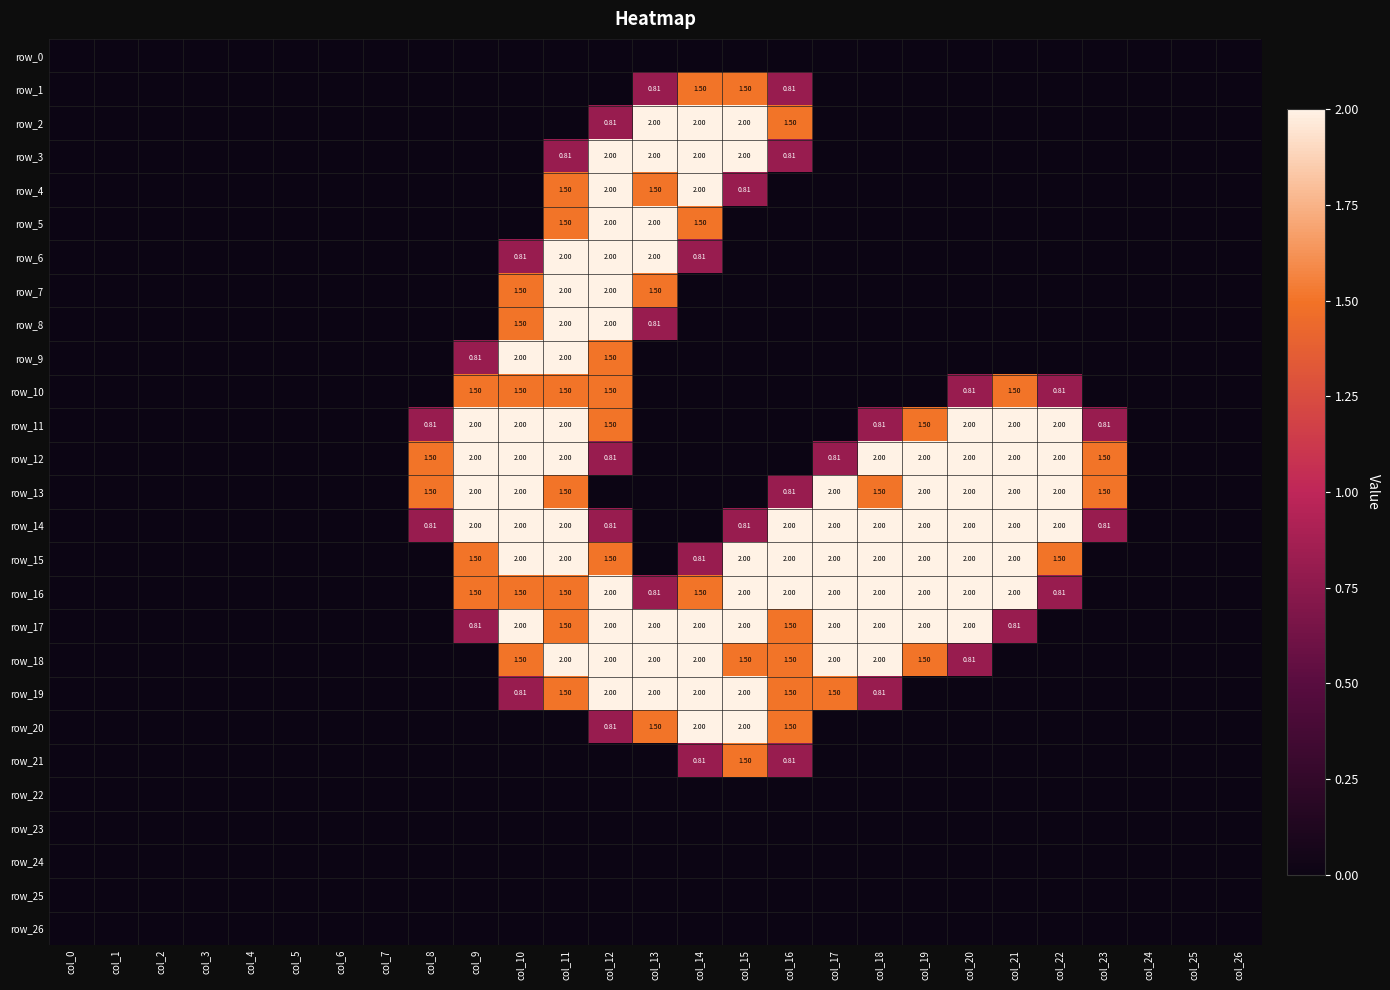

List the series in order of their peak value, lowest first.

row_0, row_22, row_23, row_24, row_25, row_26, row_1, row_10, row_21, row_2, row_3, row_4, row_5, row_6, row_7, row_8, row_9, row_11, row_12, row_13, row_14, row_15, row_16, row_17, row_18, row_19, row_20